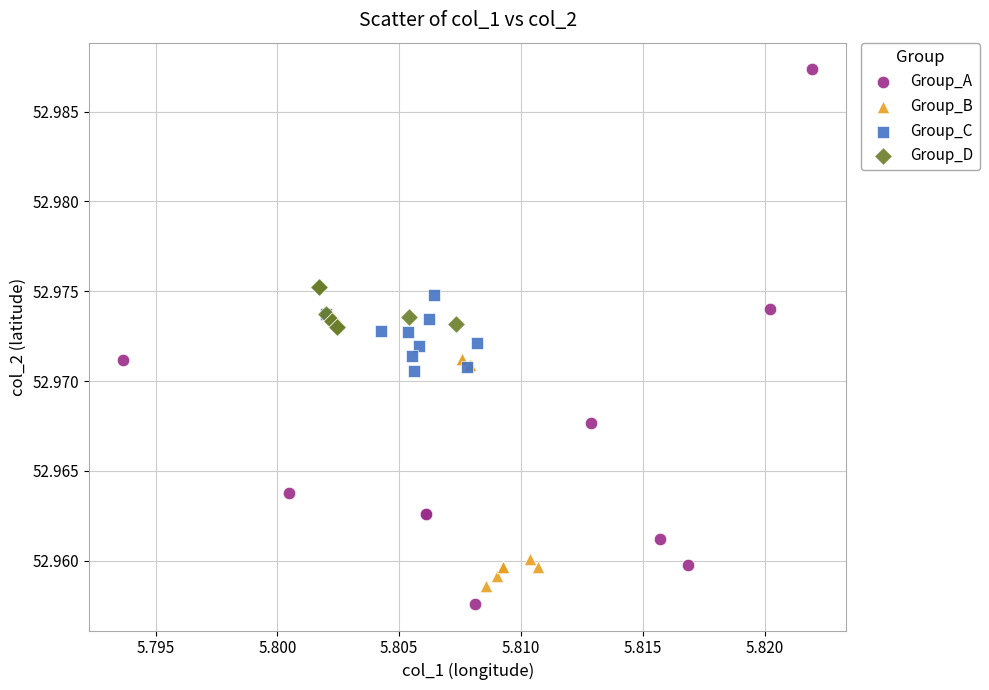

Which series has the largest Y range (max minus min)?

Group_A